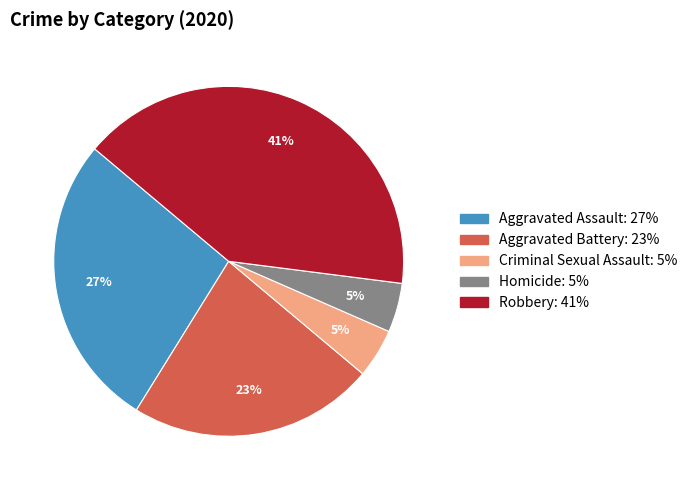

What is the ratio of the value at Homicide to the value at Aggravated Assault?

0.2